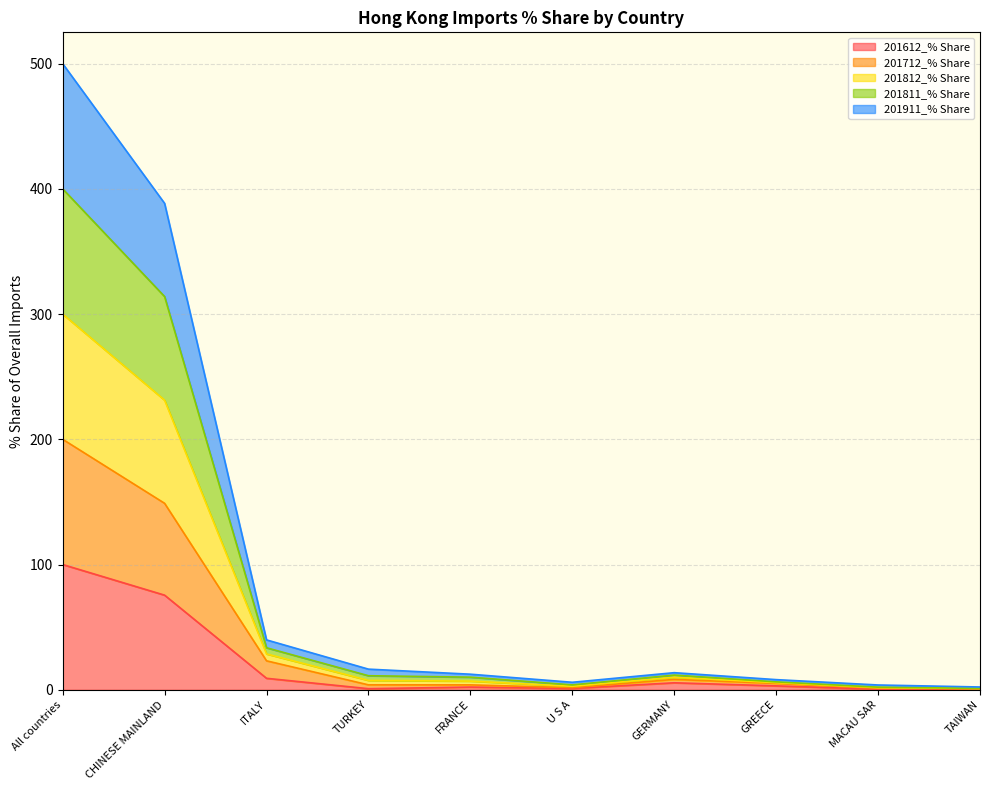

What is the difference between the highest and lowest values at GREECE?

5.0